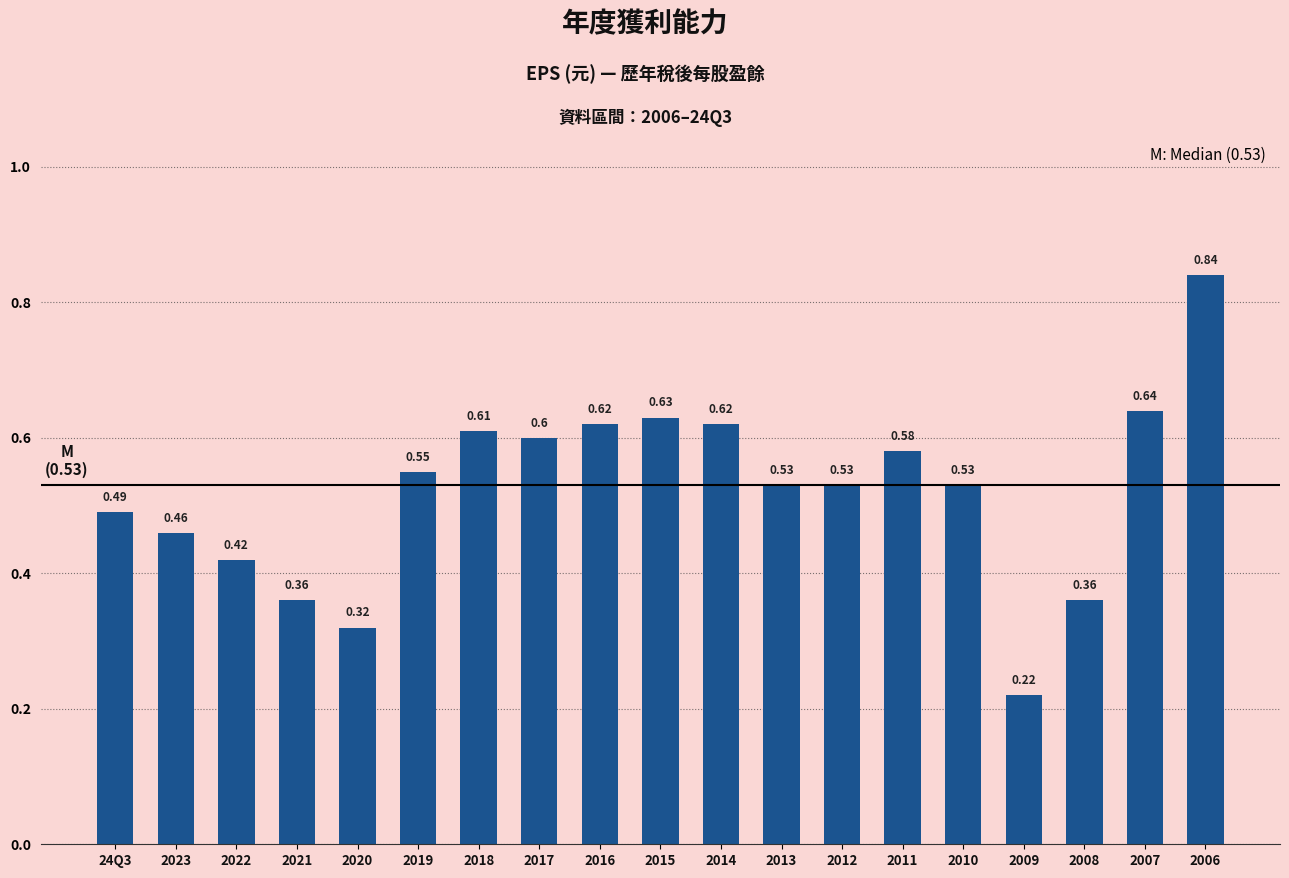

What is the label of the 10th bar from the right?

2015